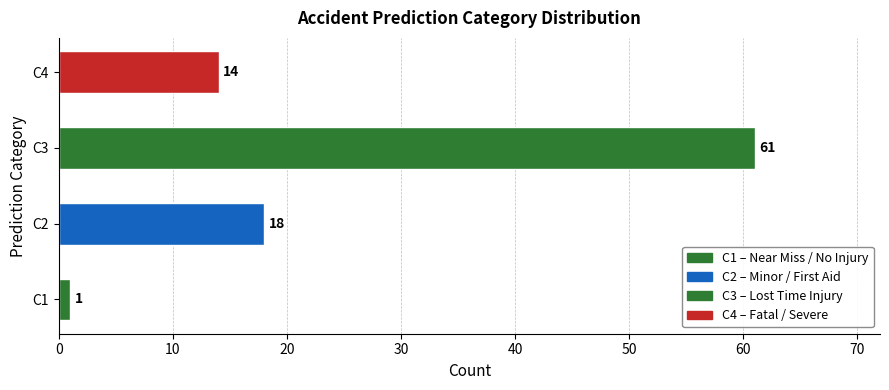

List the labels in order of value, largest first.

C3, C2, C4, C1